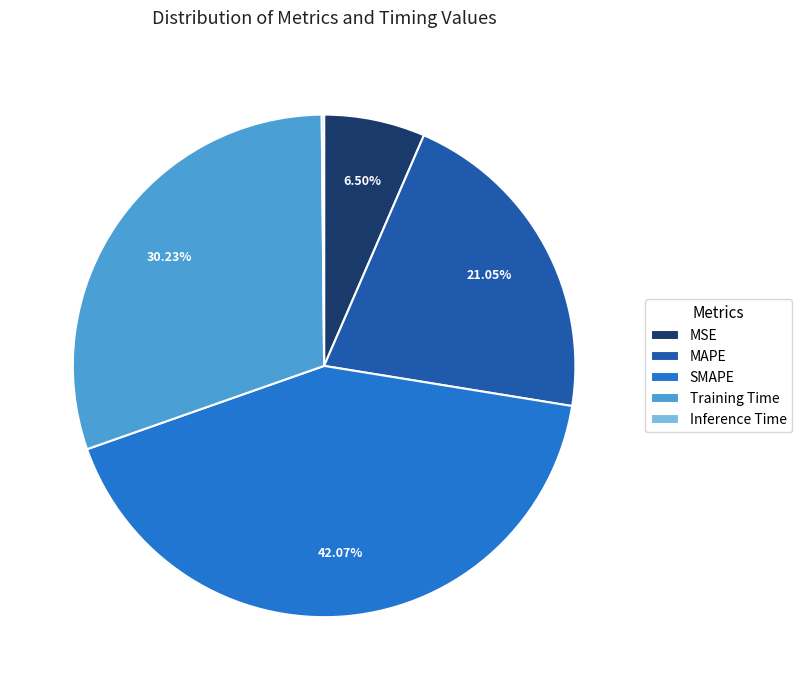

Combined, do Training Time and SMAPE account for over 50%?

Yes